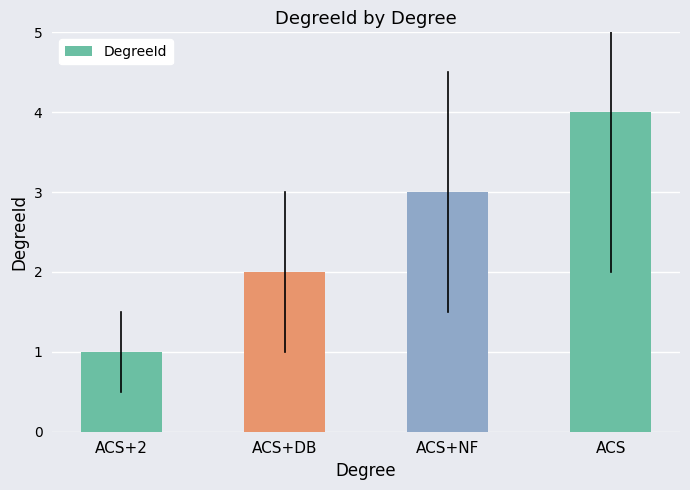

What is the greatest value displayed?

4